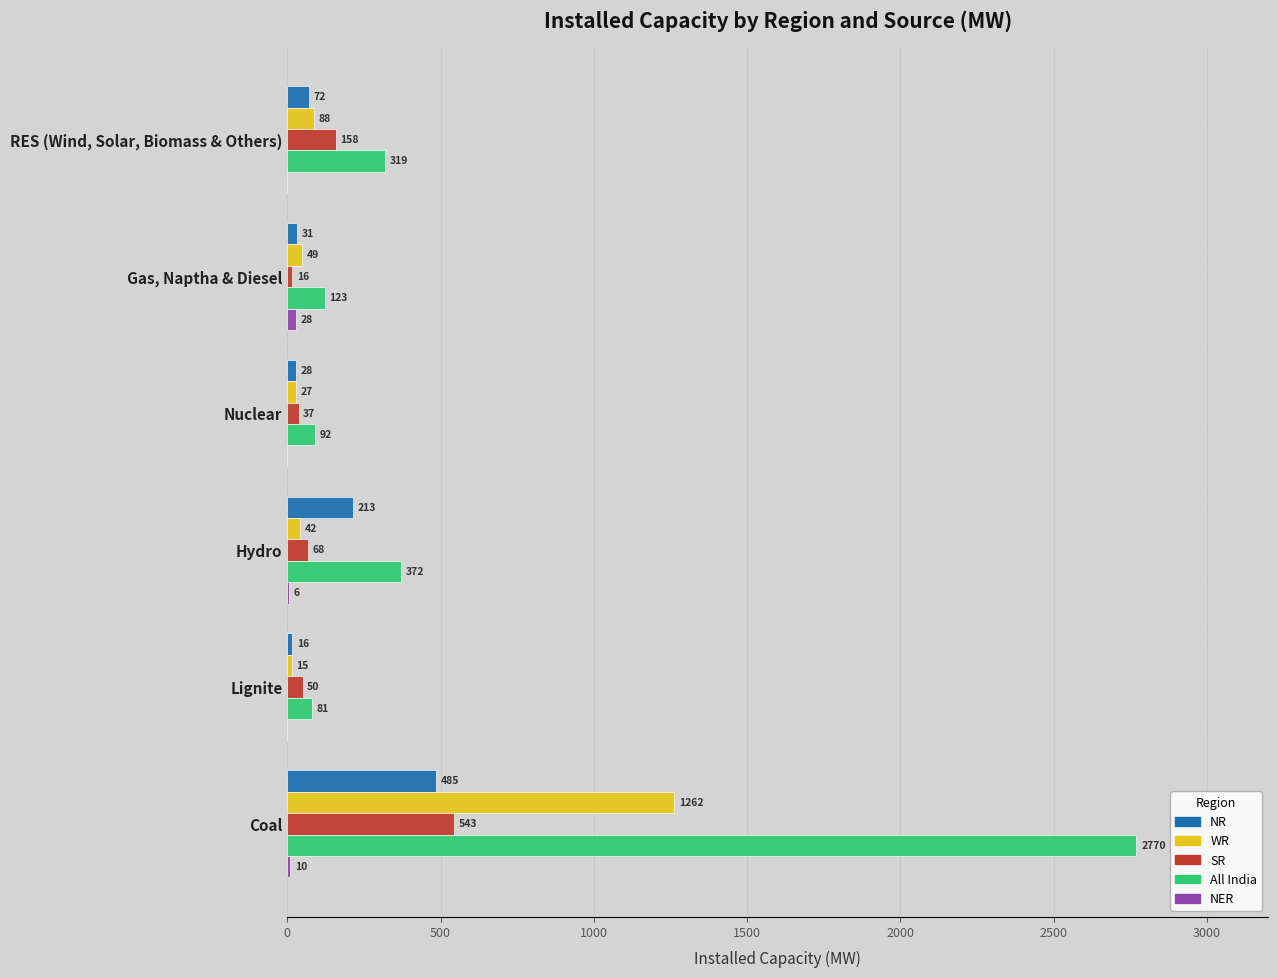

How many distinct data groups are displayed?

5